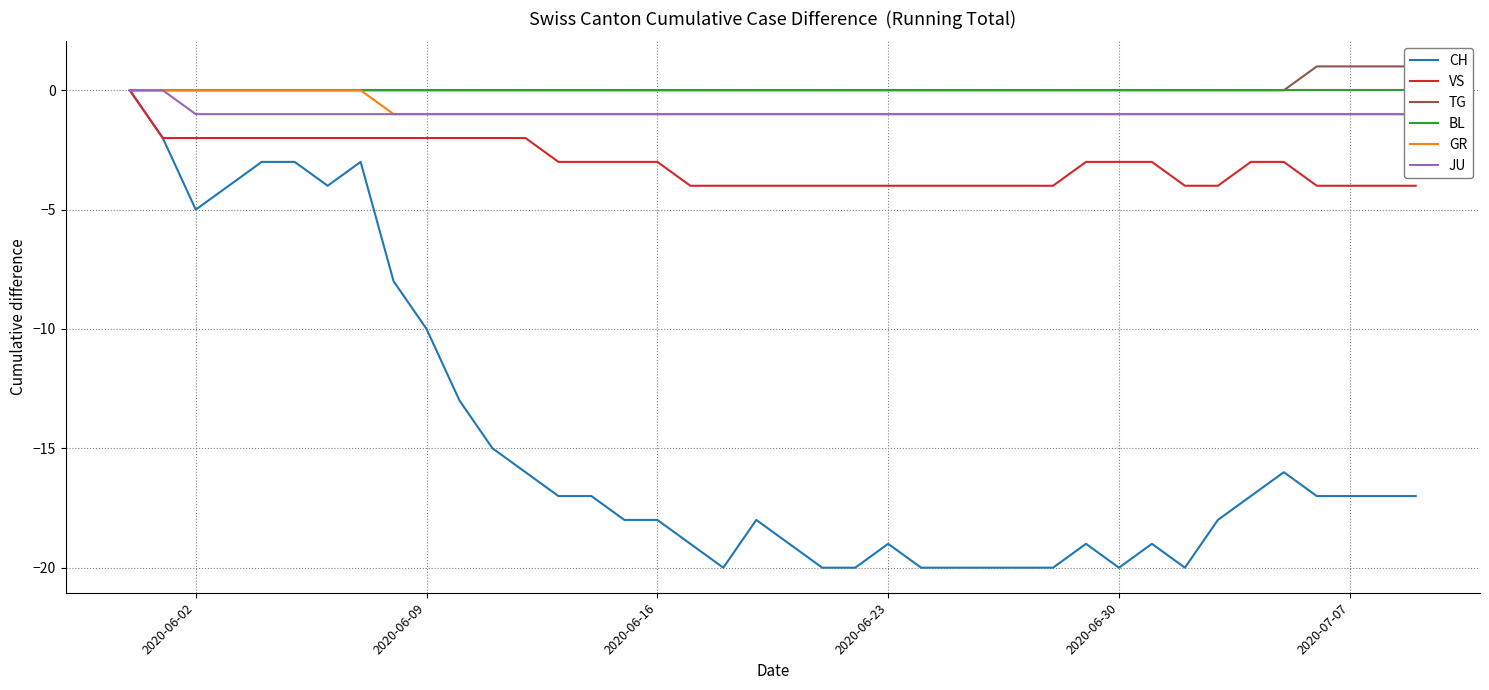

The VS series shows -3 at 2020-06-16. True or false?

True